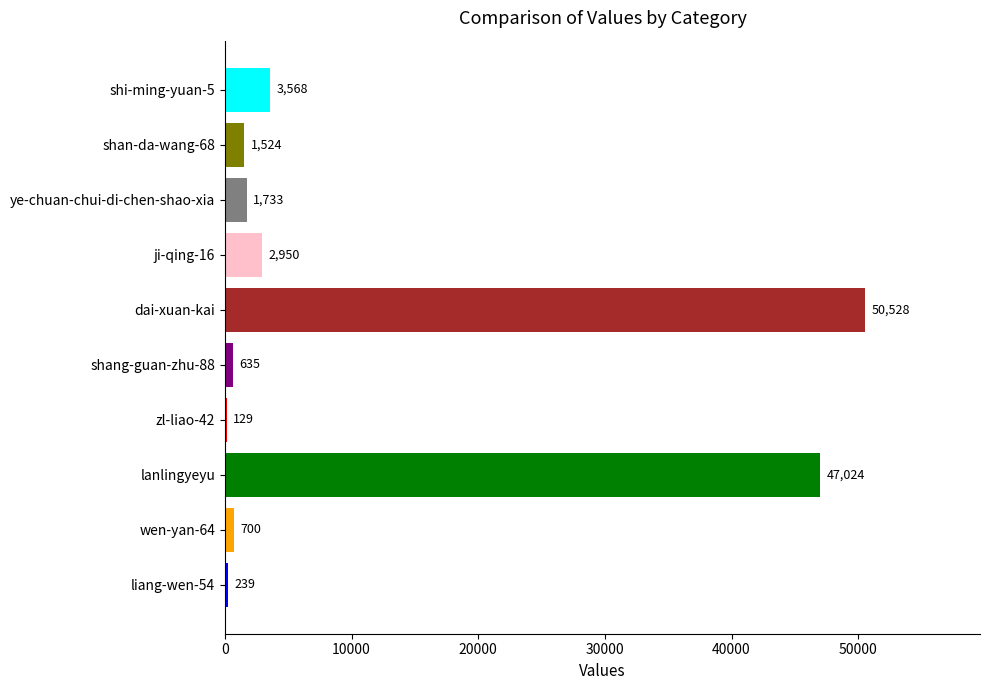

What is the sum of the values at lanlingyeyu and dai-xuan-kai?

97552